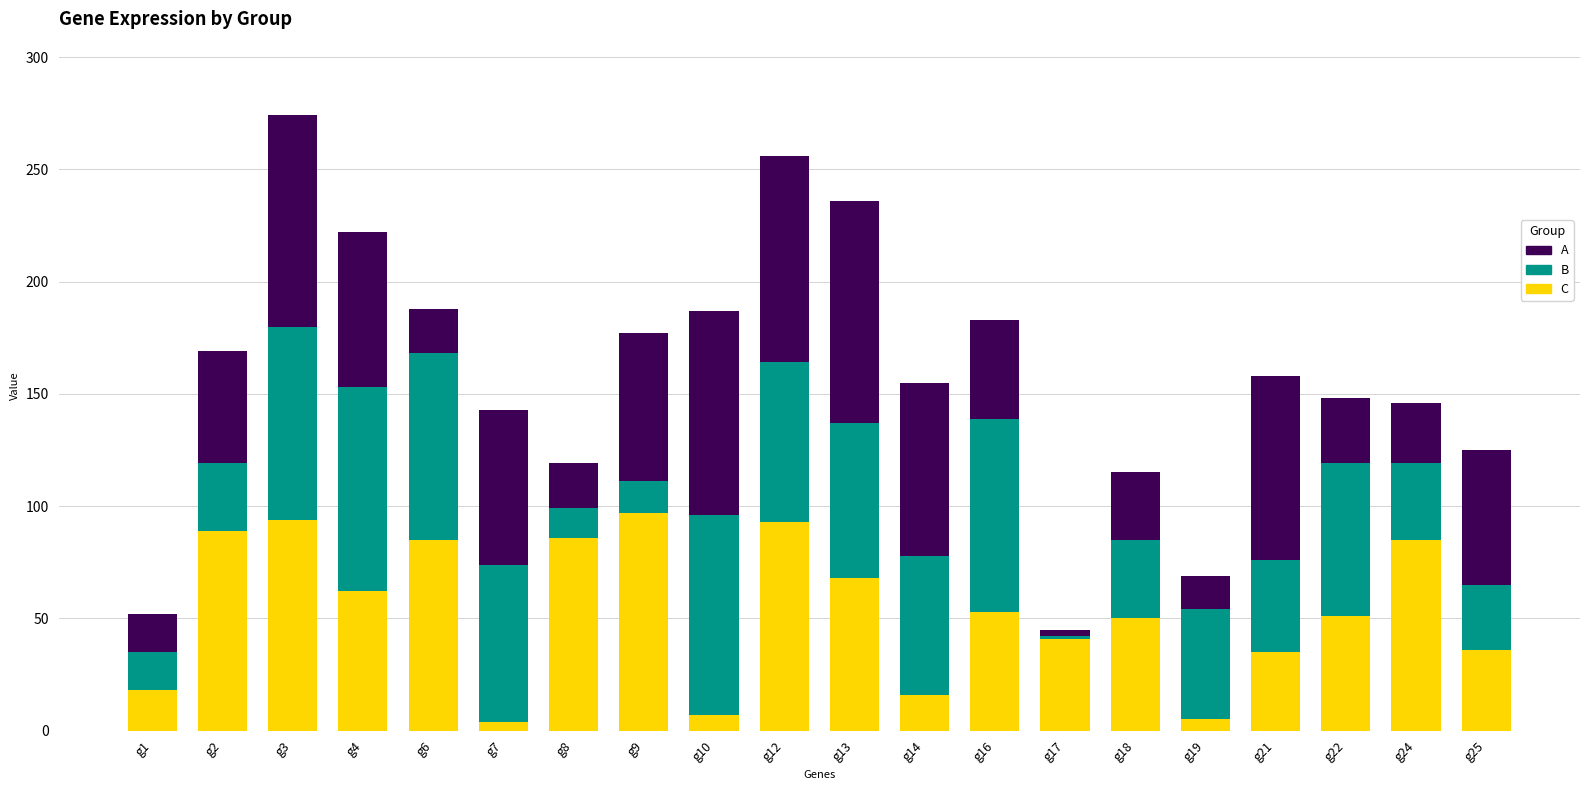

True or false: C has a value of 118 at g24.

False